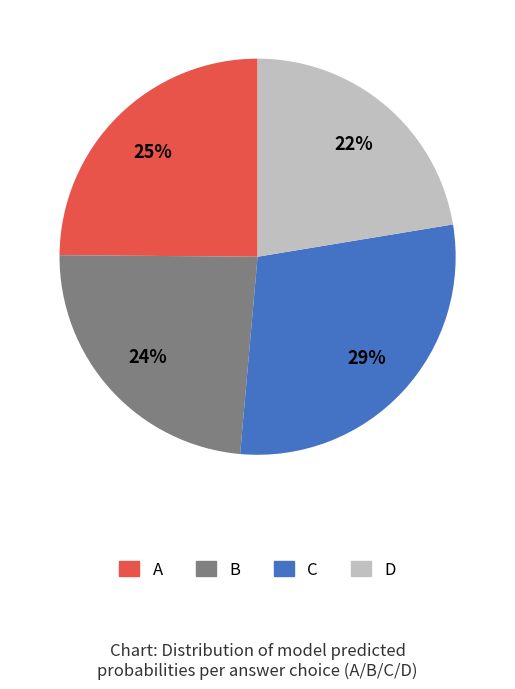

Which category has the biggest portion of the pie?

C